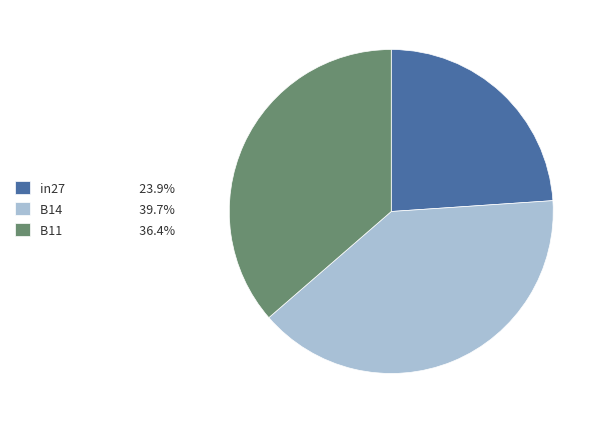

How many segments does this pie chart have?

3